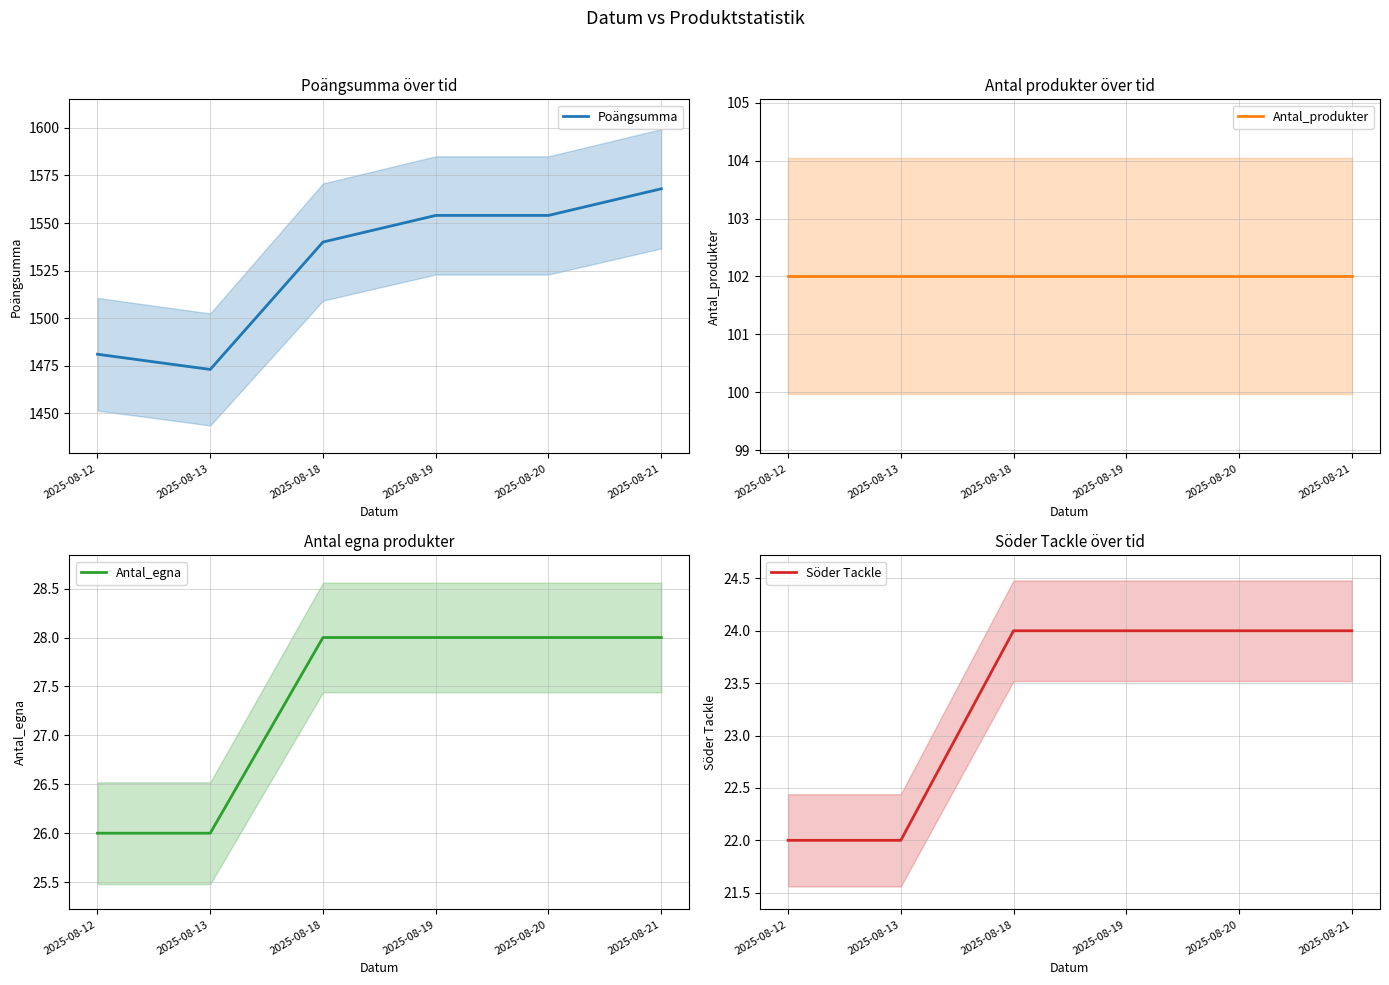

True or false: Antal_egna has a value of 26 at 2025-08-13.

True